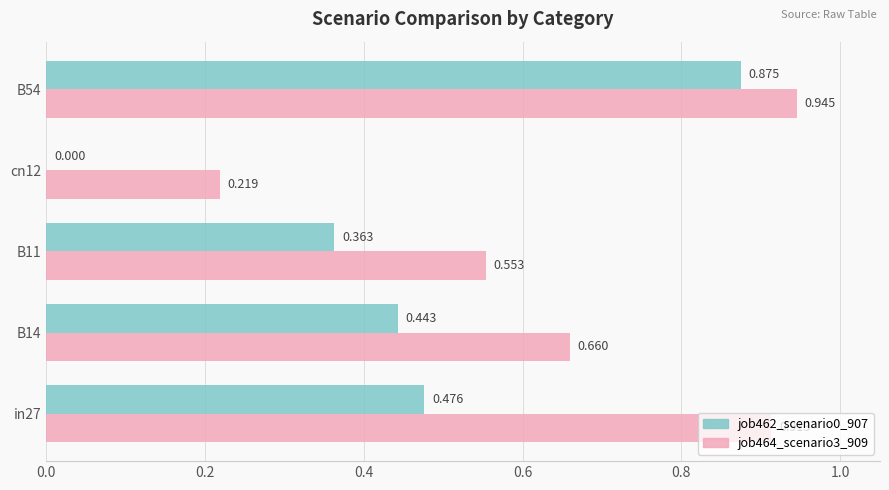

Is the value of job462_scenario0_907 at B14 greater than the value of job464_scenario3_909 at B54?

No